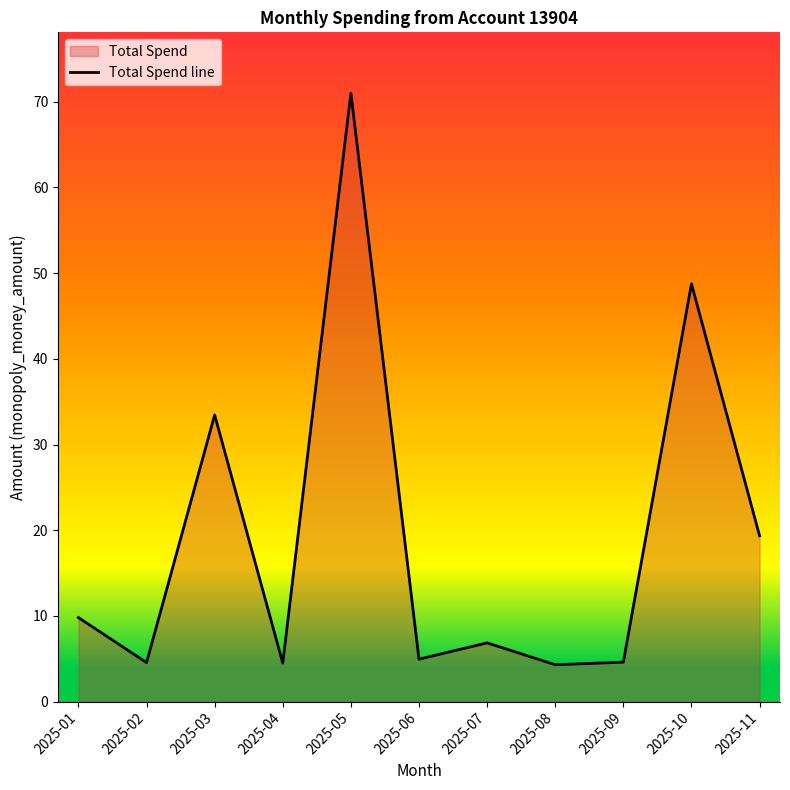

Is it true that the value at 2025-02 is 6.0?

False